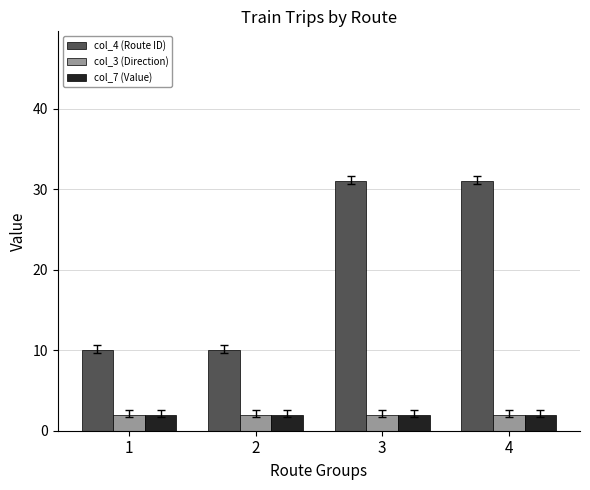

What is the total value across all series at 2?

14